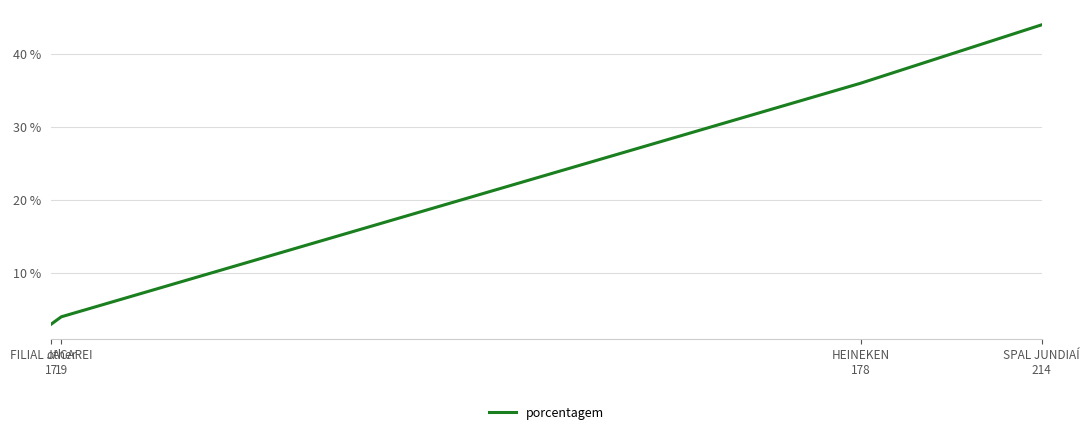

Count the number of values greater than 36.

1